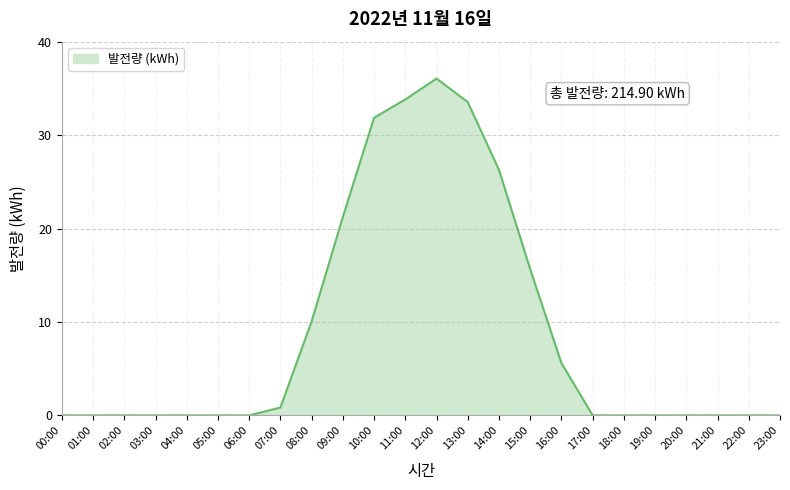

What position from the left is 02:00?

3